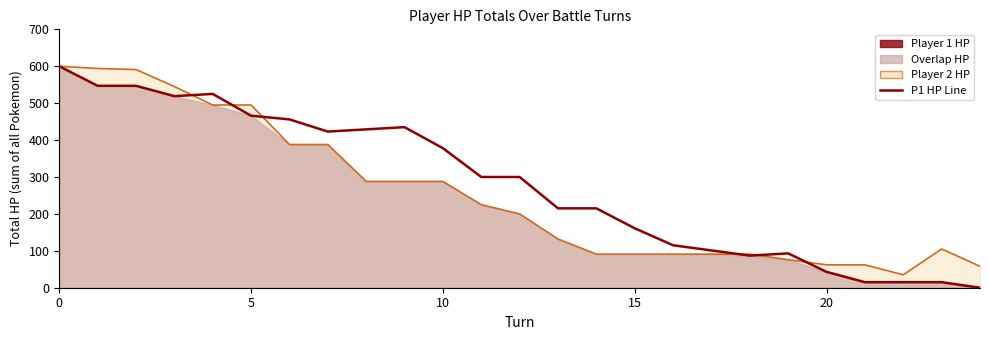

Does the chart have visible grid lines?

No